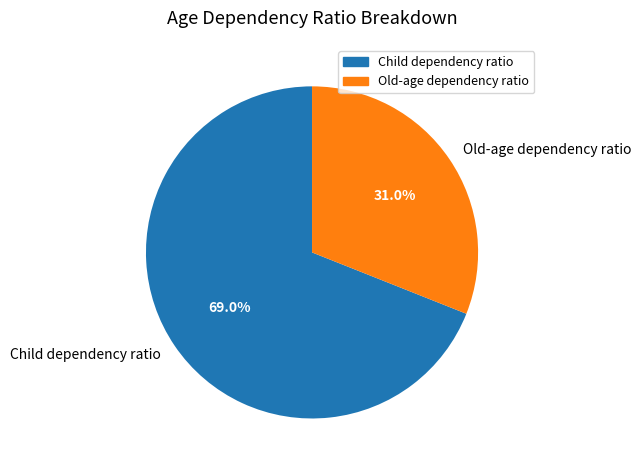

Is the sum of Child dependency ratio and Old-age dependency ratio greater than half?

Yes